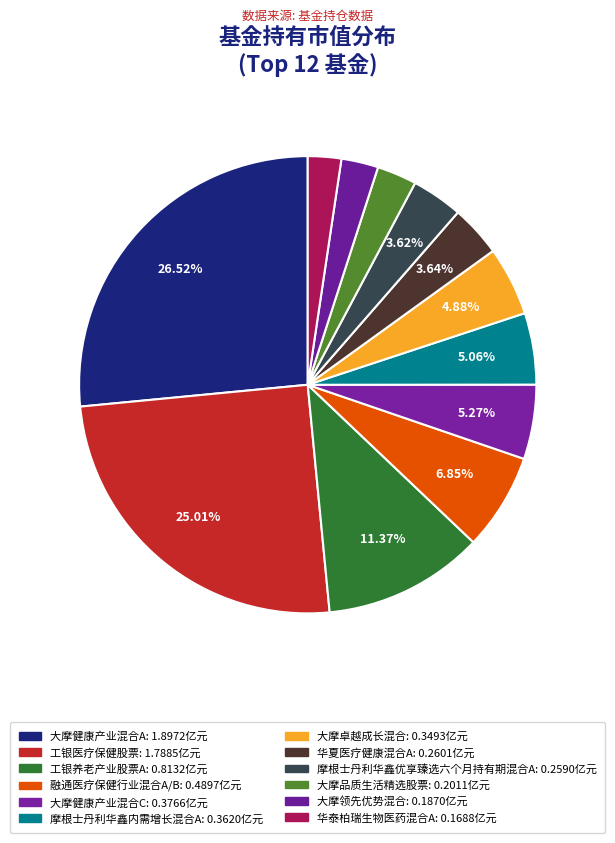

How much of the chart is everything except 摩根士丹利华鑫优享臻选六个月持有期混合A?

96.4%